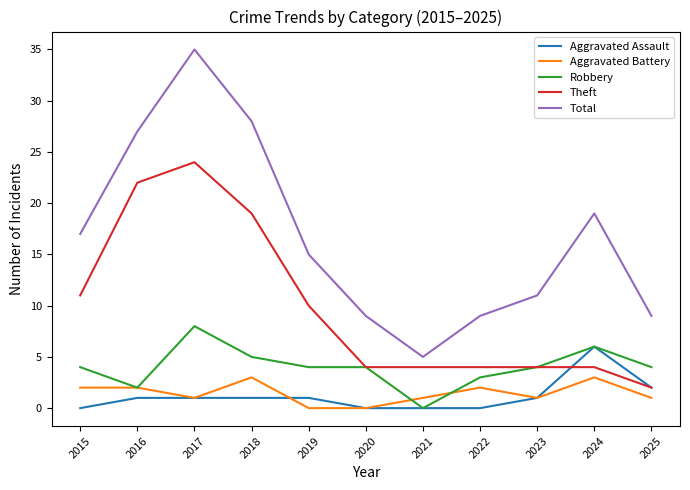

The value of Theft at 2018 is 31. True or false?

False